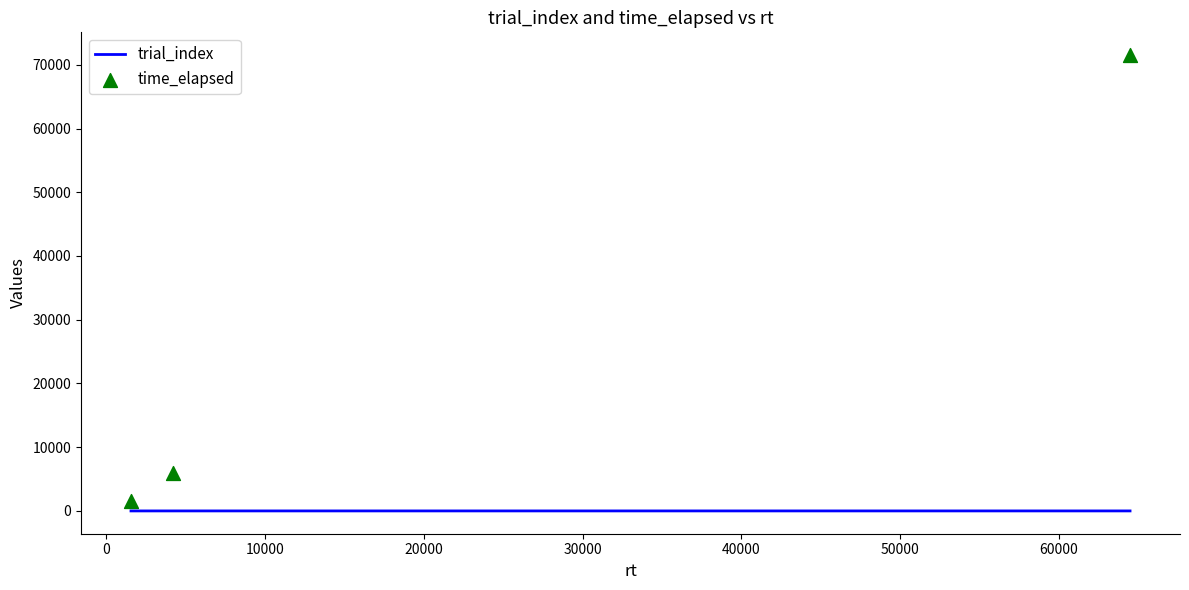

Which series contains the highest Y value?

time_elapsed